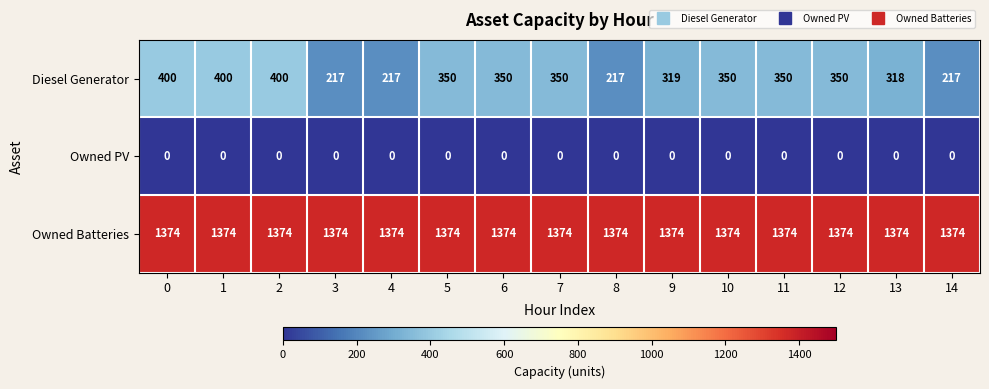

Count the number of data series in this chart.

3